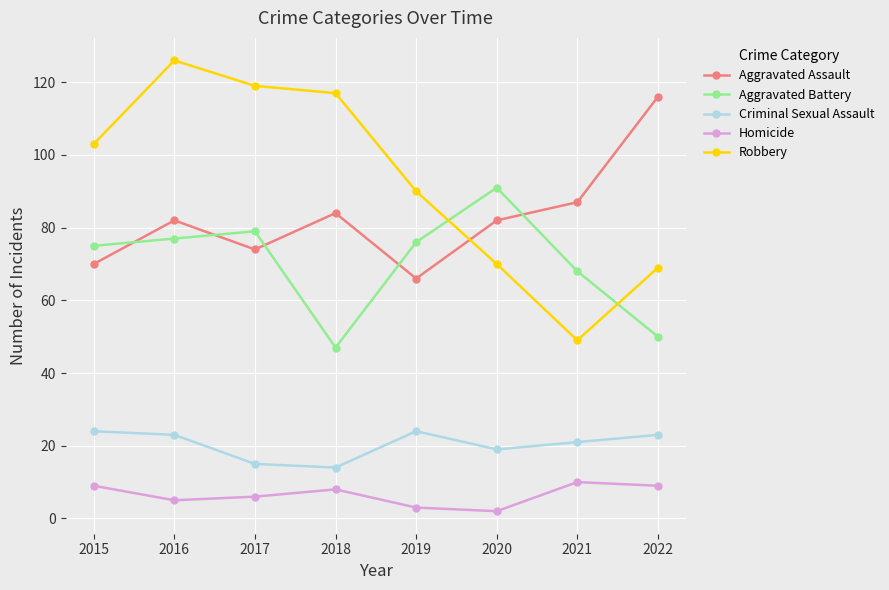

Rank the series by their maximum value, from highest to lowest.

Robbery, Aggravated Assault, Aggravated Battery, Criminal Sexual Assault, Homicide